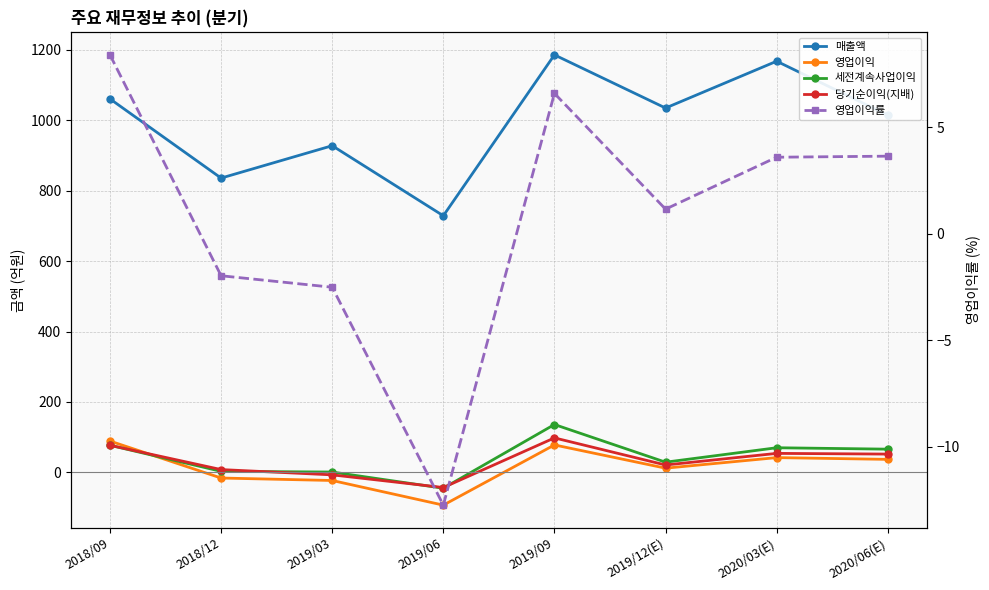

The value of 매출액 at 2020/06(E) is 1571.4. True or false?

False